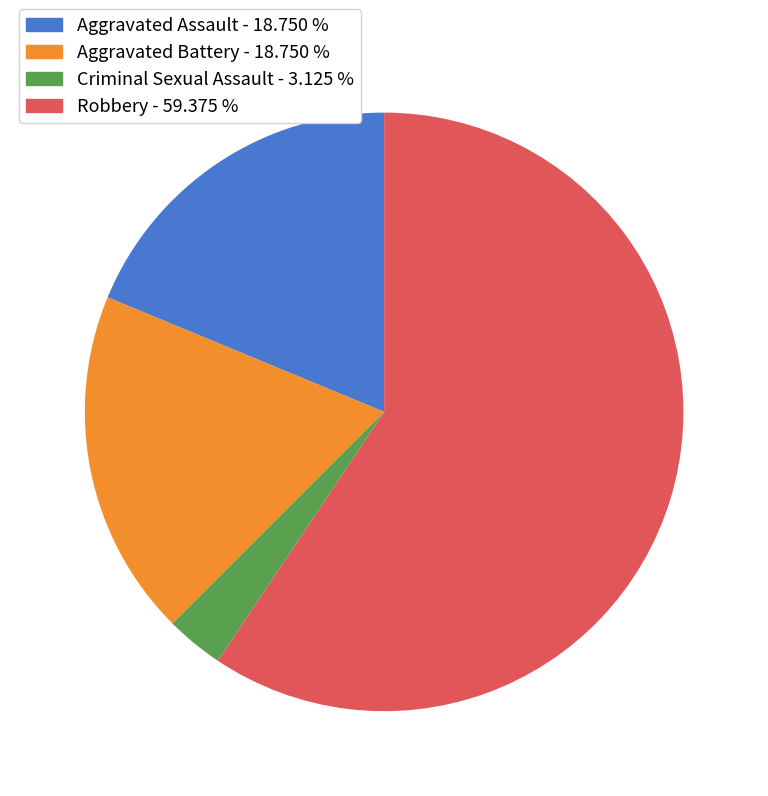

Do Aggravated Assault and Aggravated Battery together represent more than half of the pie?

No